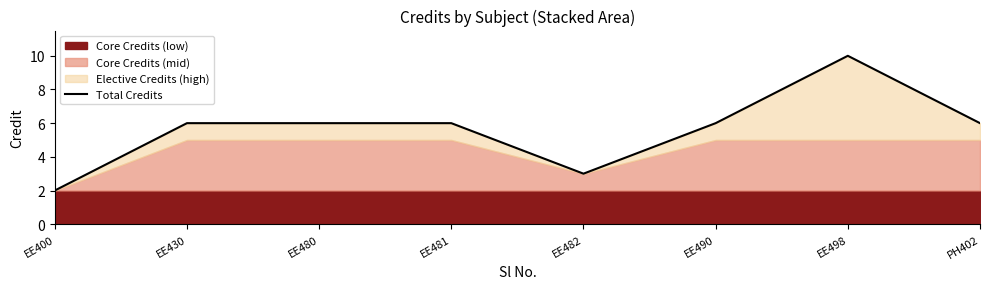

At which label does the data first exceed 6?

EE498